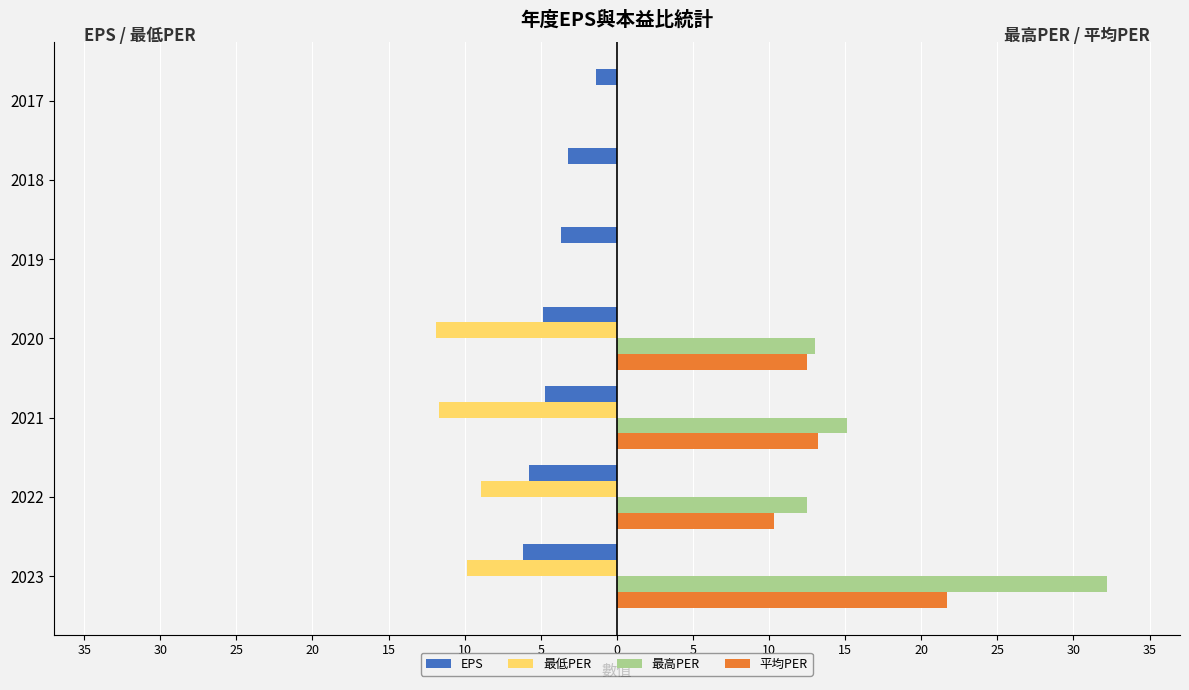

What are all the series names shown in the legend?

EPS, 最低PER, 最高PER, 平均PER